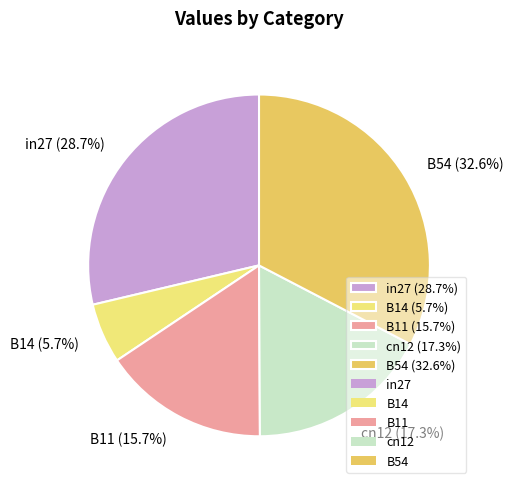

To the nearest percent, what is the difference between the largest and smallest slice percentages?

27%